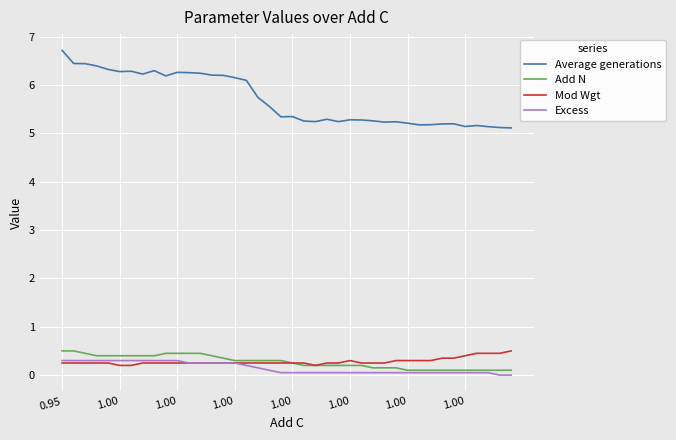

What is the greatest value displayed?

6.7